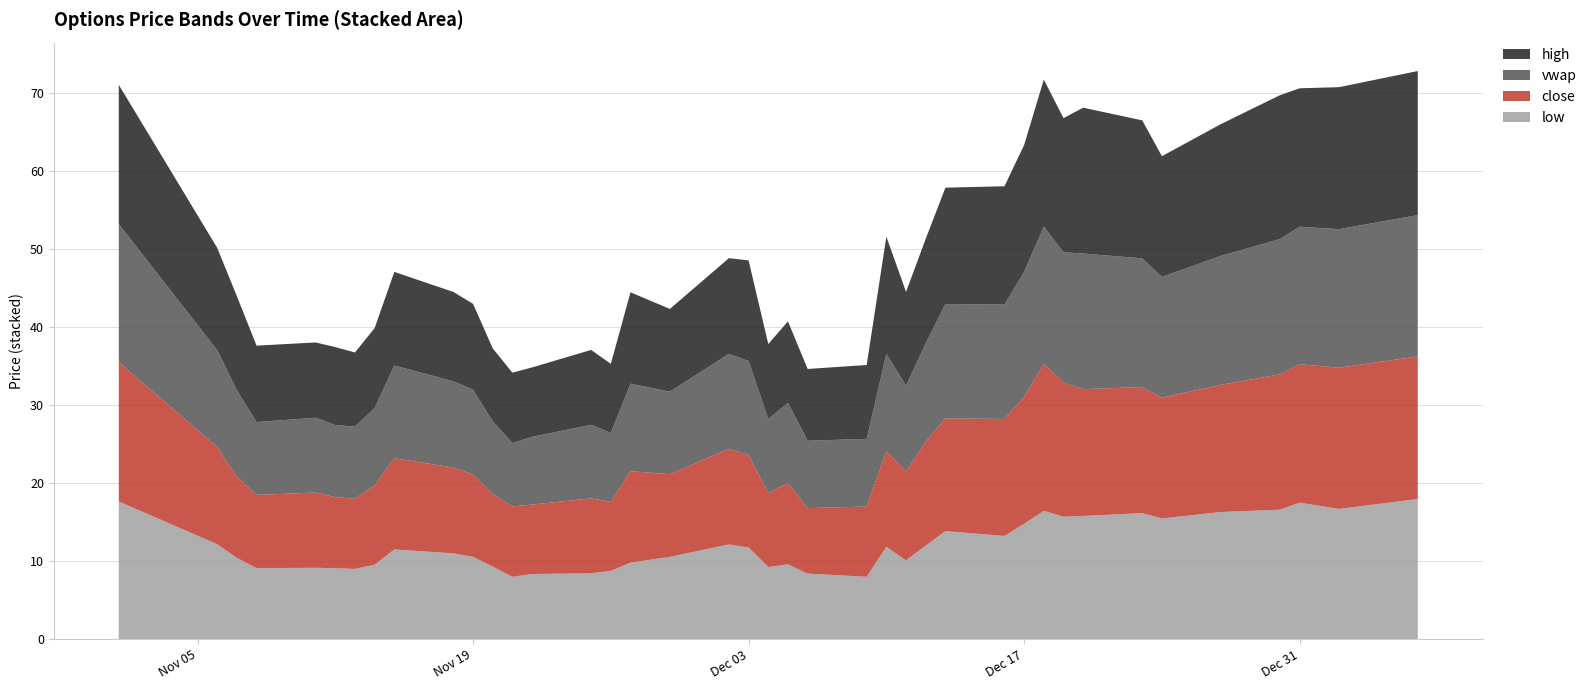

Reading left to right, transcribe all the data shown in this chart.

low: 2024-11-01=17.6	2024-11-06=12.2	2024-11-07=10.4	2024-11-08=9.1	2024-11-11=9.2	2024-11-12=9.1	2024-11-13=9.0	2024-11-14=9.6	2024-11-15=11.5	2024-11-18=11.0	2024-11-19=10.6	2024-11-20=9.3	2024-11-21=8.0	2024-11-22=8.3	2024-11-25=8.4	2024-11-26=8.8	2024-11-27=9.8	2024-11-29=10.6	2024-12-02=12.2	2024-12-03=11.8	2024-12-04=9.2	2024-12-05=9.6	2024-12-06=8.4	2024-12-09=8.0	2024-12-10=11.8	2024-12-11=10.1	2024-12-12=12.0	2024-12-13=13.8	2024-12-16=13.2	2024-12-17=14.8	2024-12-18=16.4	2024-12-19=15.7	2024-12-20=15.8	2024-12-23=16.2	2024-12-24=15.5	2024-12-27=16.3	2024-12-30=16.6	2024-12-31=17.5	2025-01-02=16.7	2025-01-06=18.0
close: 2024-11-01=17.9	2024-11-06=12.5	2024-11-07=10.4	2024-11-08=9.4	2024-11-11=9.7	2024-11-12=9.1	2024-11-13=9.0	2024-11-14=10.2	2024-11-15=11.7	2024-11-18=11.0	2024-11-19=10.6	2024-11-20=9.3	2024-11-21=9.0	2024-11-22=8.9	2024-11-25=9.6	2024-11-26=8.8	2024-11-27=11.7	2024-11-29=10.6	2024-12-02=12.2	2024-12-03=11.9	2024-12-04=9.5	2024-12-05=10.4	2024-12-06=8.4	2024-12-09=9.0	2024-12-10=12.2	2024-12-11=11.4	2024-12-12=13.3	2024-12-13=14.4	2024-12-16=15.0	2024-12-17=16.3	2024-12-18=18.8	2024-12-19=17.2	2024-12-20=16.2	2024-12-23=16.2	2024-12-24=15.5	2024-12-27=16.3	2024-12-30=17.4	2024-12-31=17.8	2025-01-02=18.1	2025-01-06=18.3
vwap: 2024-11-01=17.7	2024-11-06=12.4	2024-11-07=11.1	2024-11-08=9.3	2024-11-11=9.6	2024-11-12=9.2	2024-11-13=9.3	2024-11-14=9.9	2024-11-15=11.9	2024-11-18=11.1	2024-11-19=10.9	2024-11-20=9.3	2024-11-21=8.1	2024-11-22=8.7	2024-11-25=9.4	2024-11-26=8.8	2024-11-27=11.2	2024-11-29=10.6	2024-12-02=12.2	2024-12-03=12.0	2024-12-04=9.5	2024-12-05=10.3	2024-12-06=8.6	2024-12-09=8.7	2024-12-10=12.5	2024-12-11=11.0	2024-12-12=12.6	2024-12-13=14.7	2024-12-16=14.7	2024-12-17=16.0	2024-12-18=17.6	2024-12-19=16.7	2024-12-20=17.4	2024-12-23=16.5	2024-12-24=15.5	2024-12-27=16.5	2024-12-30=17.3	2024-12-31=17.6	2025-01-02=17.8	2025-01-06=18.1
high: 2024-11-01=17.9	2024-11-06=13.1	2024-11-07=12.1	2024-11-08=9.8	2024-11-11=9.7	2024-11-12=10.0	2024-11-13=9.5	2024-11-14=10.2	2024-11-15=12.0	2024-11-18=11.4	2024-11-19=11.0	2024-11-20=9.3	2024-11-21=9.0	2024-11-22=8.9	2024-11-25=9.6	2024-11-26=8.8	2024-11-27=11.7	2024-11-29=10.6	2024-12-02=12.3	2024-12-03=12.9	2024-12-04=9.6	2024-12-05=10.4	2024-12-06=9.2	2024-12-09=9.5	2024-12-10=15.1	2024-12-11=12.0	2024-12-12=13.4	2024-12-13=14.9	2024-12-16=15.2	2024-12-17=16.3	2024-12-18=18.8	2024-12-19=17.2	2024-12-20=18.7	2024-12-23=17.7	2024-12-24=15.5	2024-12-27=16.9	2024-12-30=18.4	2024-12-31=17.8	2025-01-02=18.2	2025-01-06=18.5